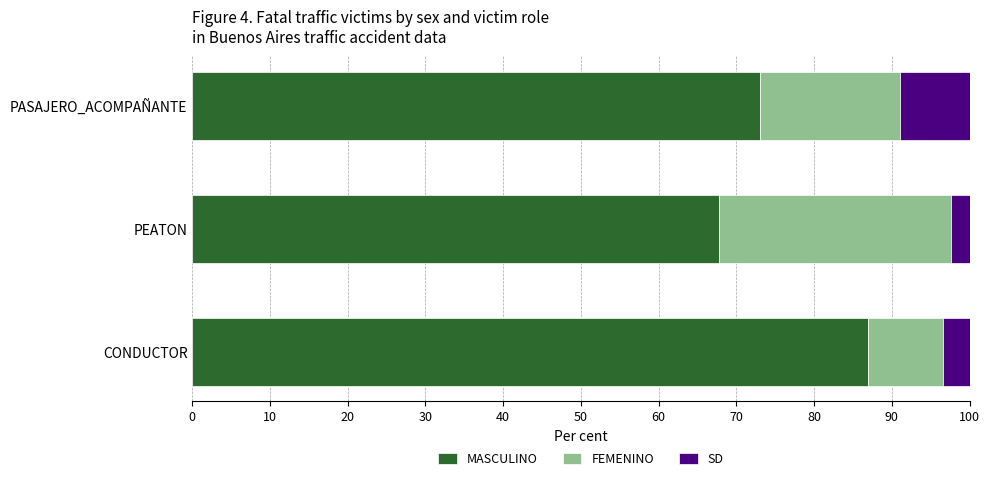

At which label does MASCULINO reach its minimum?

PEATON